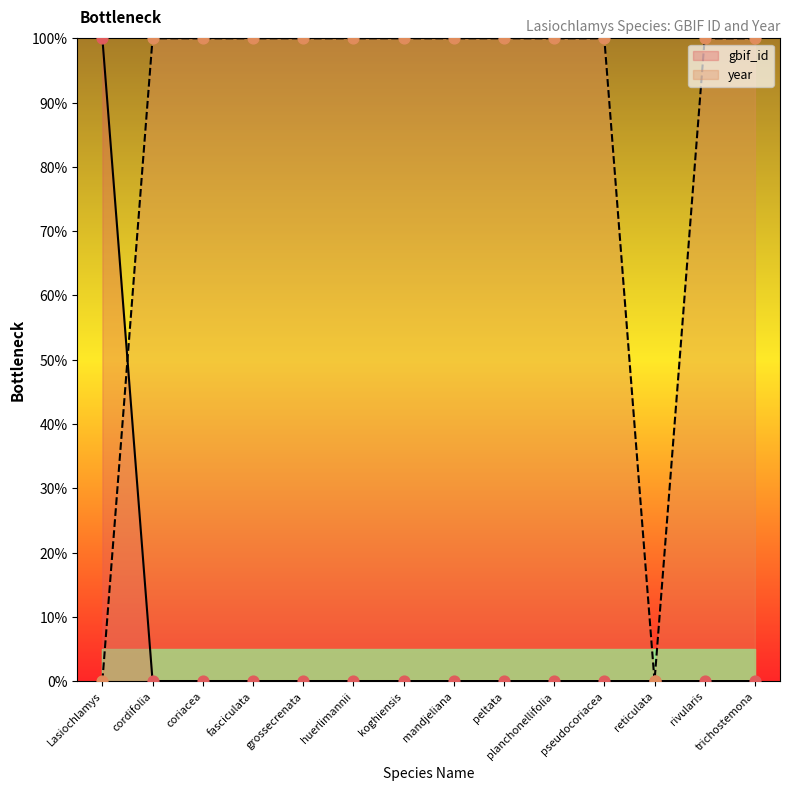

Is the value of gbif_id at pseudocoriacea greater than the value of year at peltata?

No